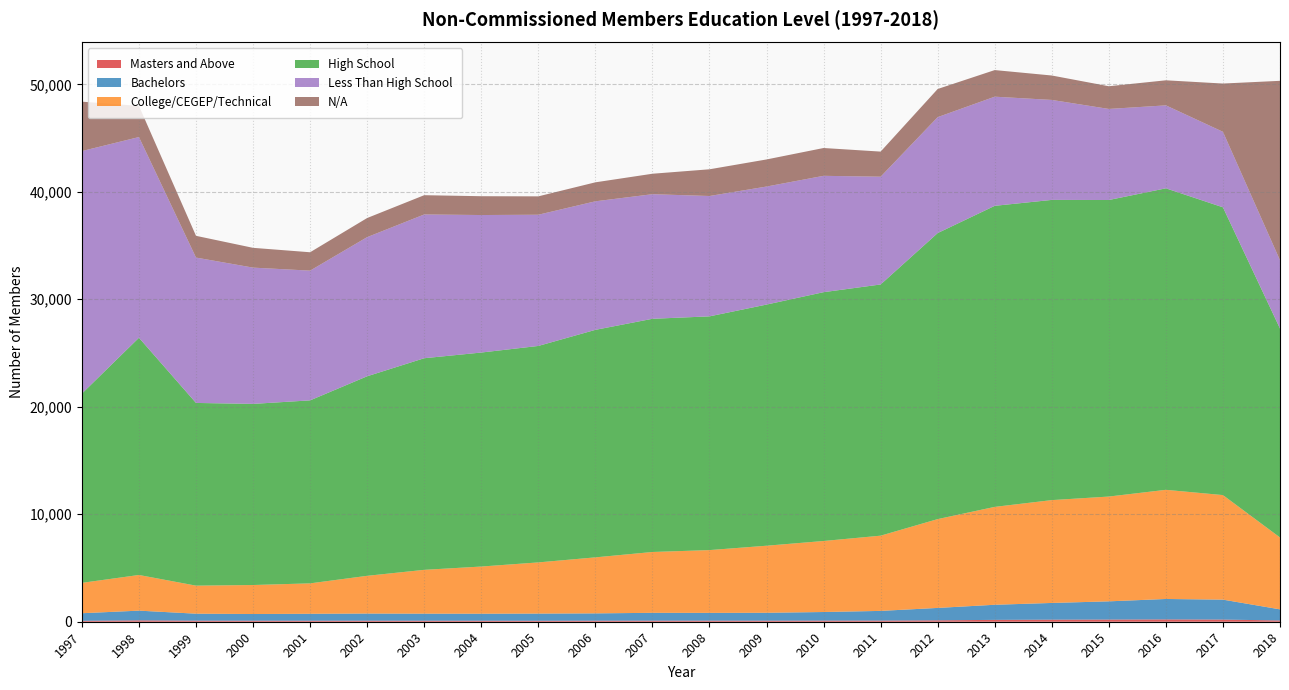

Reading right to left, extract all data points from this chart.

Masters and Above: 117	201	216	202	192	173	131	107	105	99	101	100	97	90	94	95	97	94	97	100	127	86
Bachelors: 1034	1855	1901	1695	1555	1405	1154	901	799	734	723	729	680	668	652	656	664	646	621	649	905	705
College/CEGEP/Technical: 6688	9727	10156	9750	9569	9108	8264	6999	6608	6239	5841	5660	5212	4762	4389	4077	3511	2830	2698	2608	3318	2826
High School: 19440	26775	28052	27590	27931	28010	26613	23372	23150	22436	21747	21697	21167	20140	19911	19689	18567	17026	16852	17000	22071	17609
Less Than High School: 6354	7024	7718	8473	9302	10155	10786	10027	10826	10982	11198	11592	11961	12207	12794	13375	12945	12071	12679	13525	18674	22564
N/A: 16693	4491	2332	2112	2272	2475	2618	2335	2587	2520	2485	1903	1765	1710	1750	1793	1778	1709	1840	2023	2897	4598